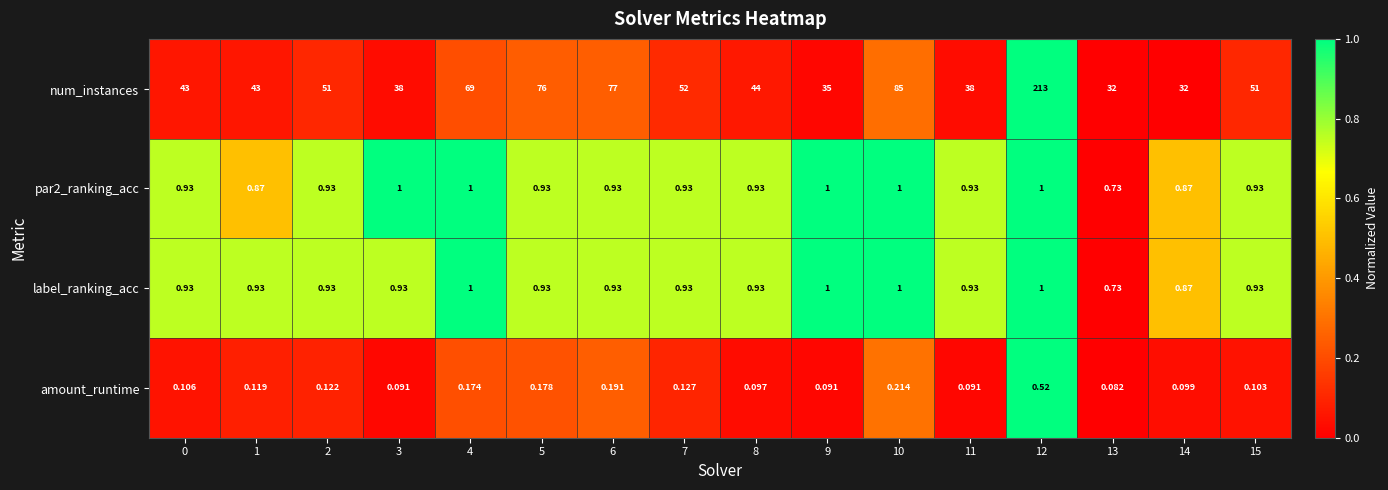

Which series has the largest total across all categories?

num_instances